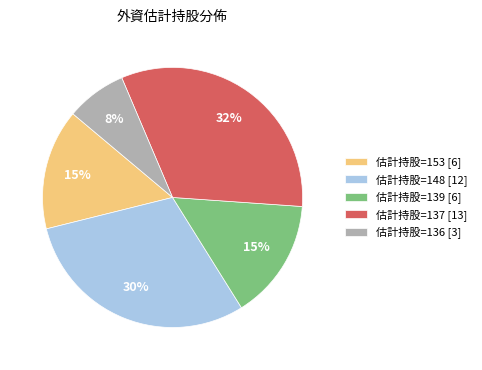

Does any single category account for the majority?

No